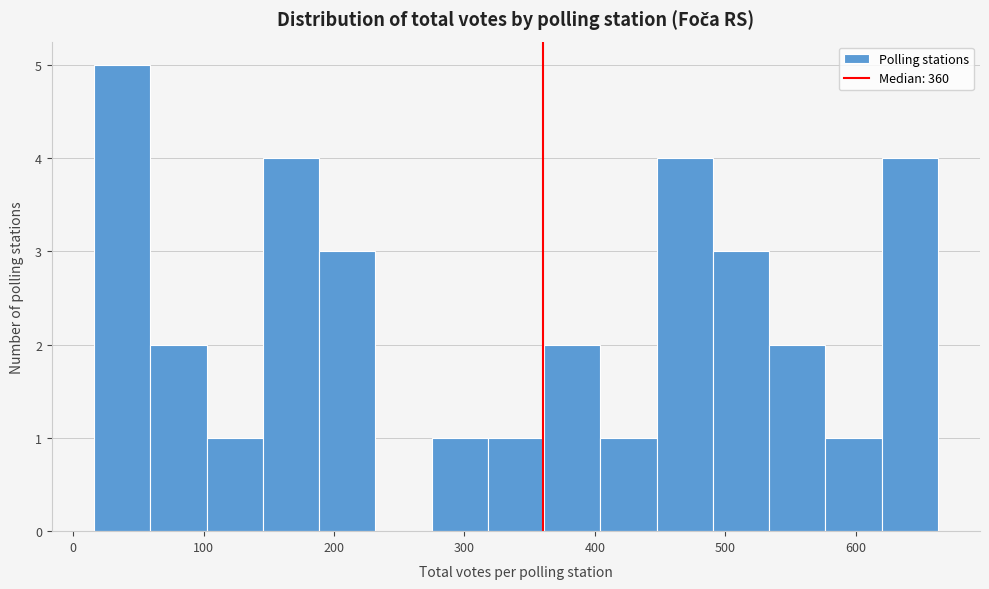

Over which range of the x-axis is the bar tallest?

20 to 60